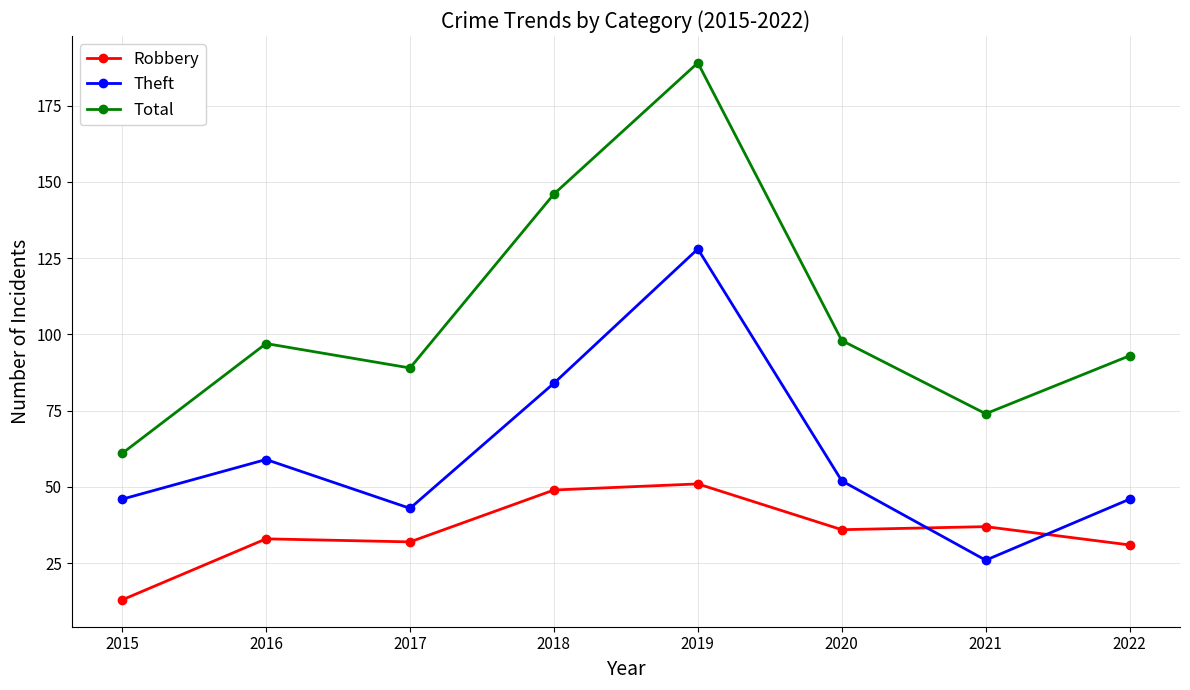

True or false: Theft has a value of 59 at 2016.

True